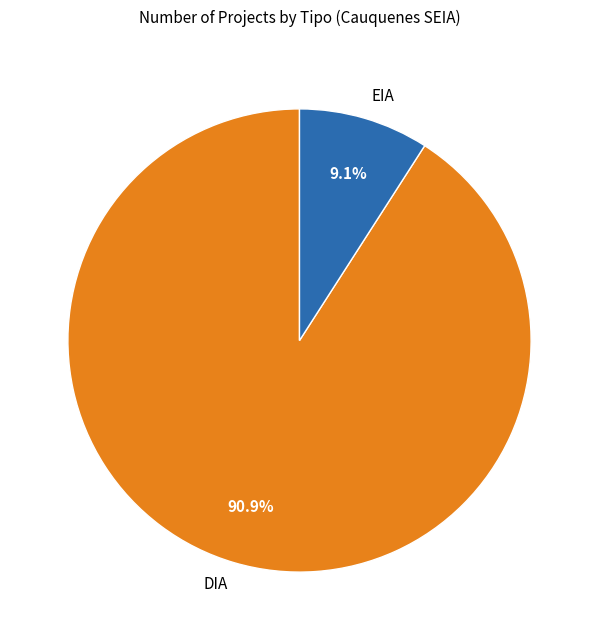

How many segments does this pie chart have?

2